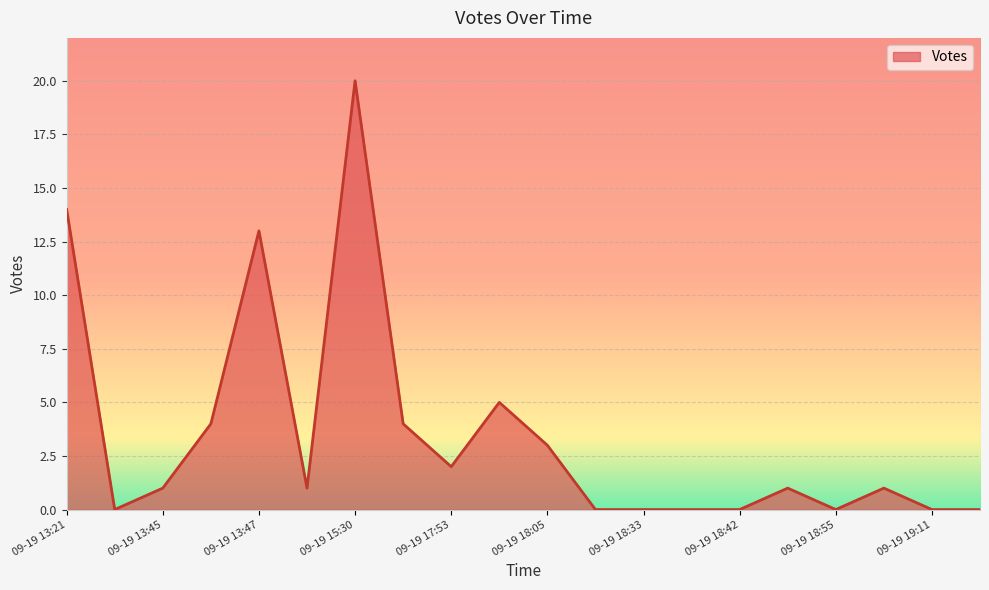

Does the chart display data point markers on the line(s)?

No